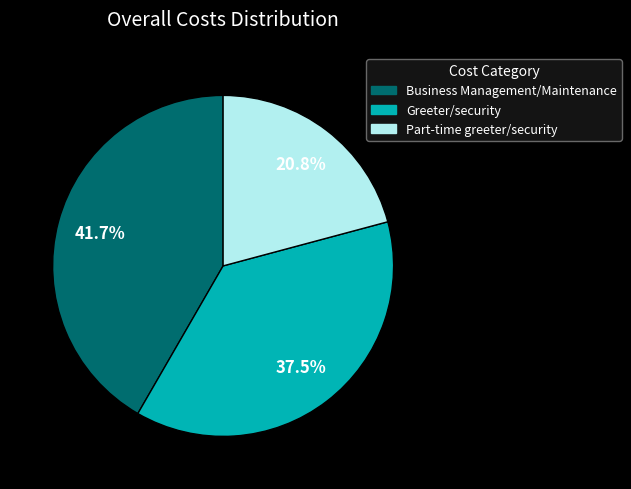

To the nearest percent, what portion does Business Management/Maintenance represent?

42%